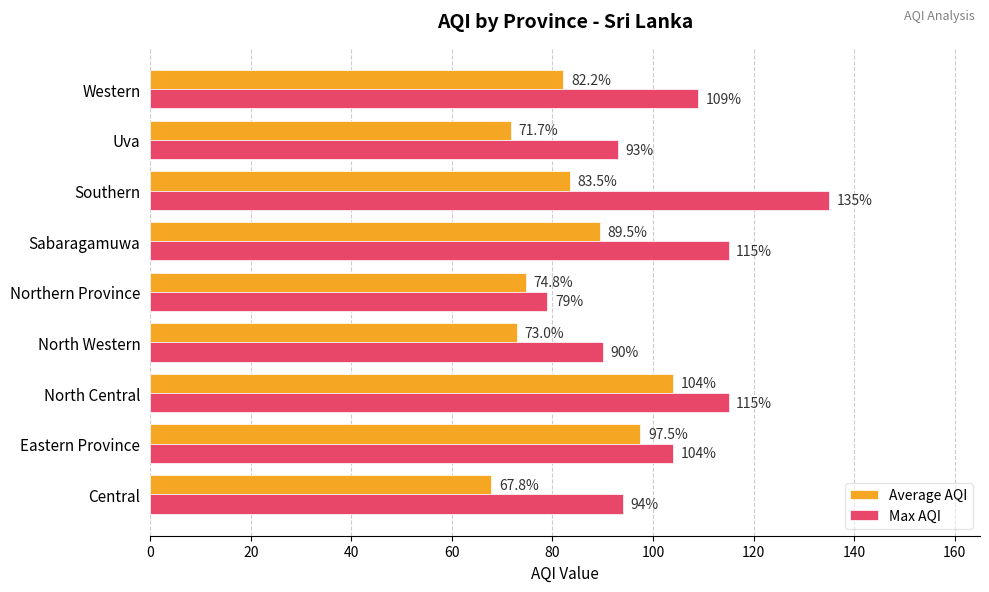

How many values in the Max AQI series are below 104?

4